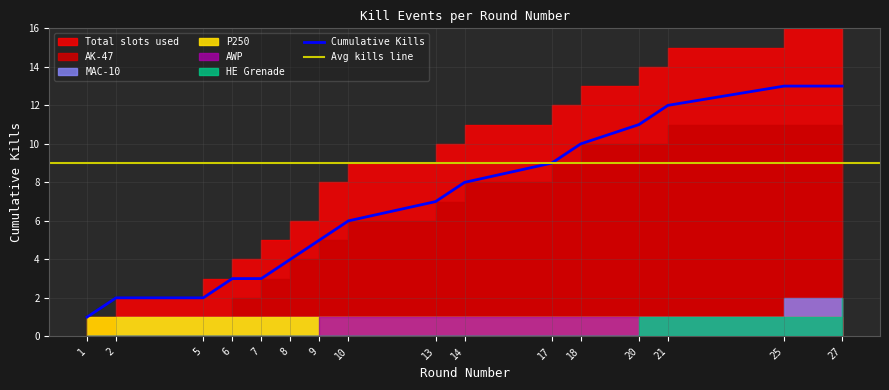

The value of Cumulative Kills at 8 is 3. True or false?

False